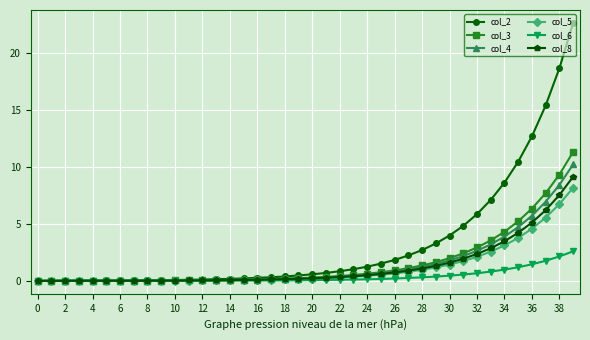

What is the value of the col_3 point at the 36th from the left?

5.2